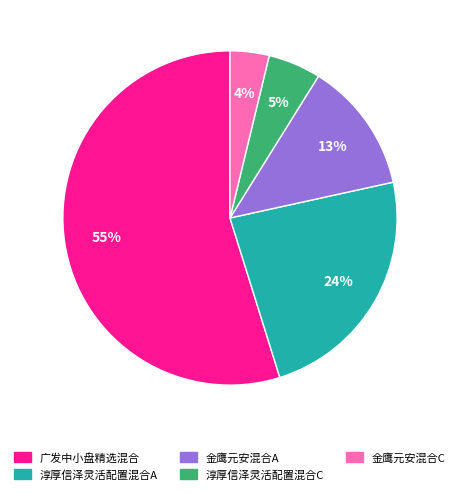

Combined, do 淳厚信泽灵活配置混合A and 淳厚信泽灵活配置混合C account for over 50%?

No